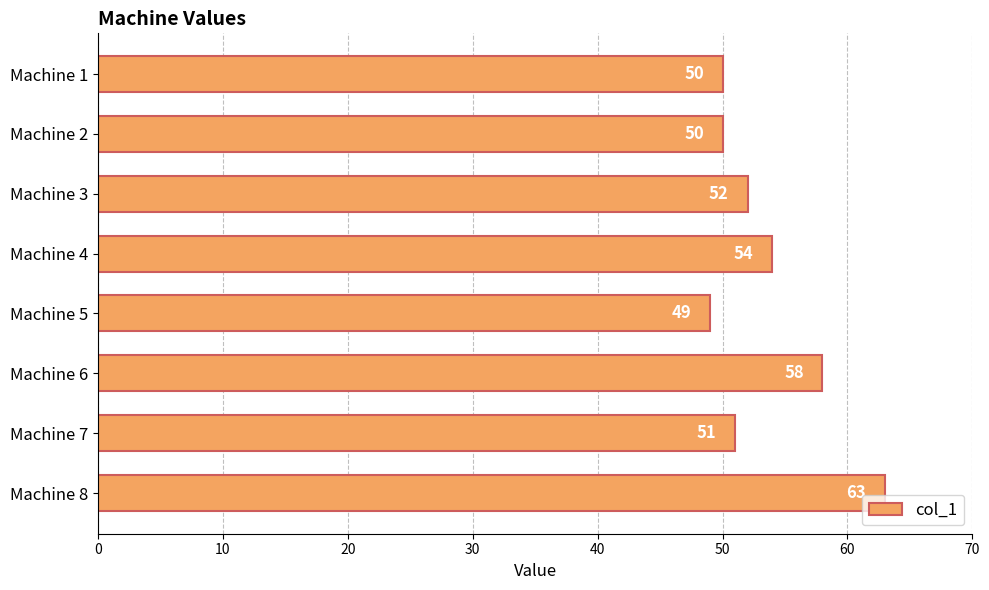

Does the chart contain any negative values?

No